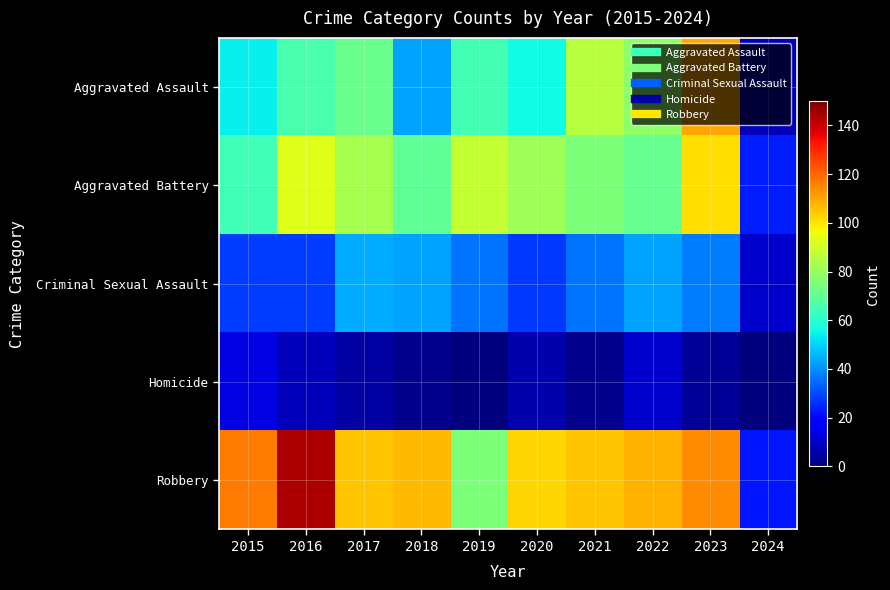

What is the greatest value displayed?

144